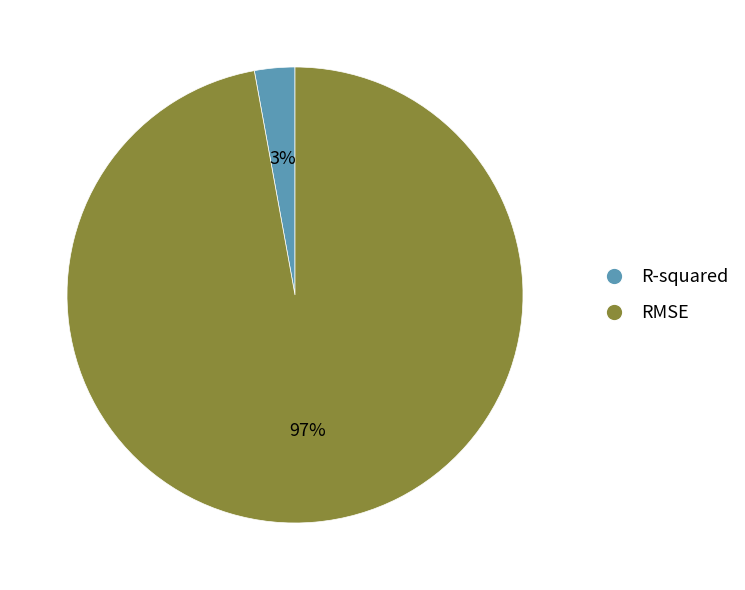

What is the majority slice?

RMSE